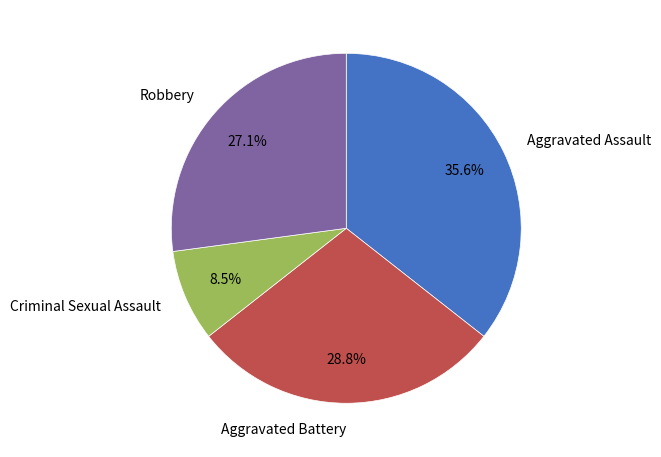

Rank the categories by value from lowest to highest.

Criminal Sexual Assault, Robbery, Aggravated Battery, Aggravated Assault